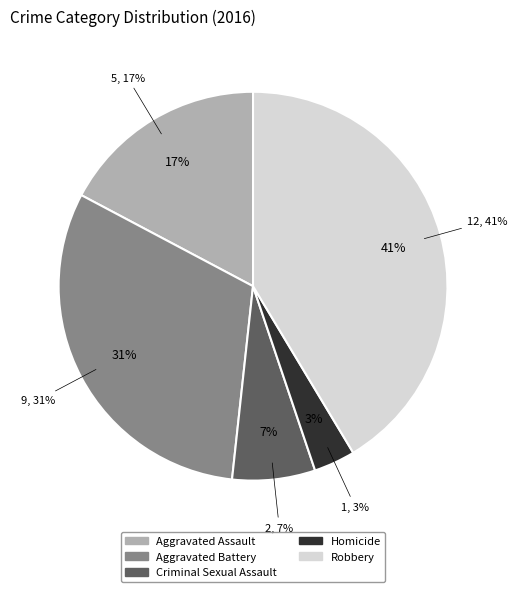

How much of the chart is everything except Aggravated Assault?

82.8%